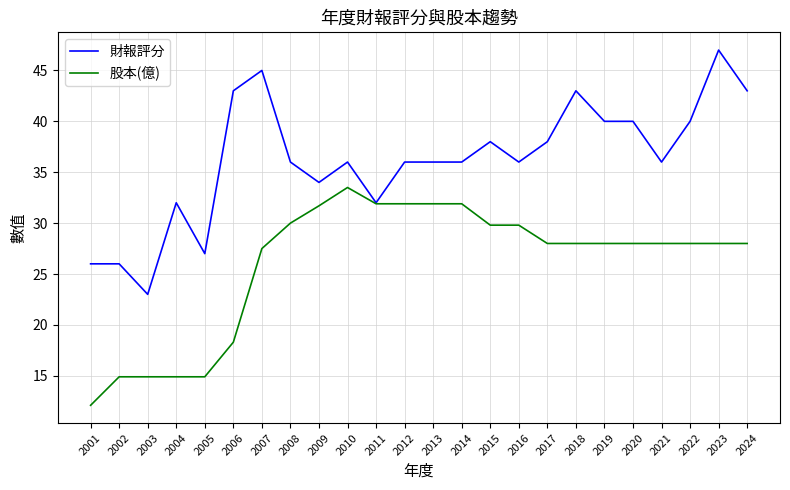

Between 2005 and 2022, which series saw the biggest shift?

股本(億)